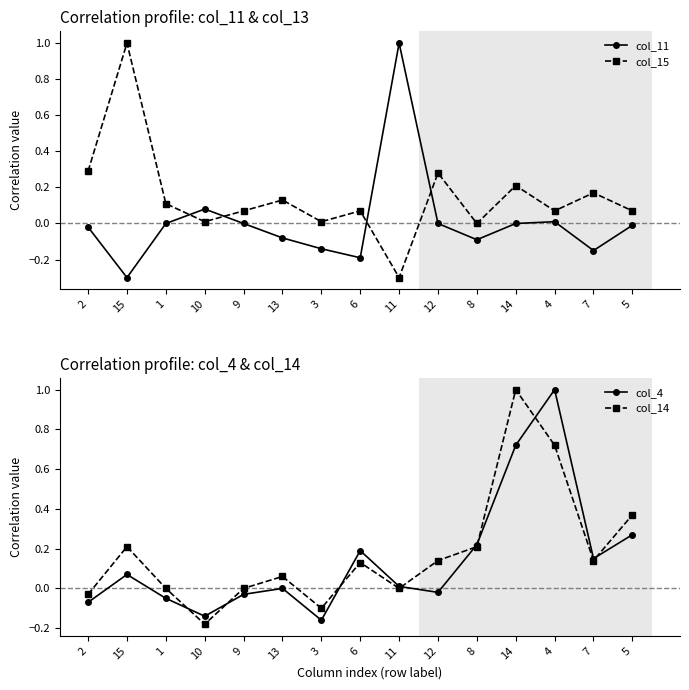

At how many categories does at least one series exceed 0?

15